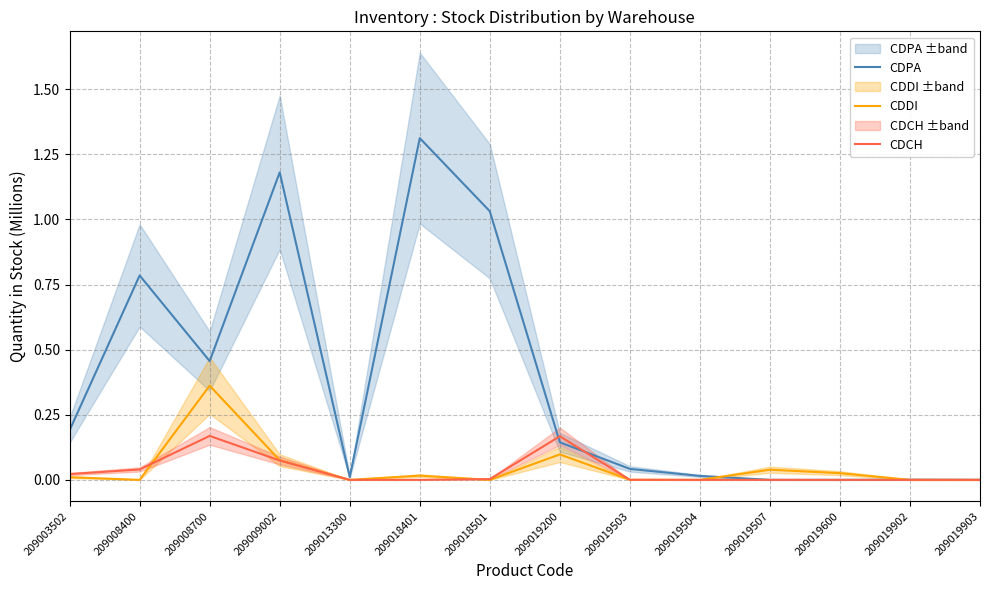

How many interior local peaks does the CDPA series have?

4